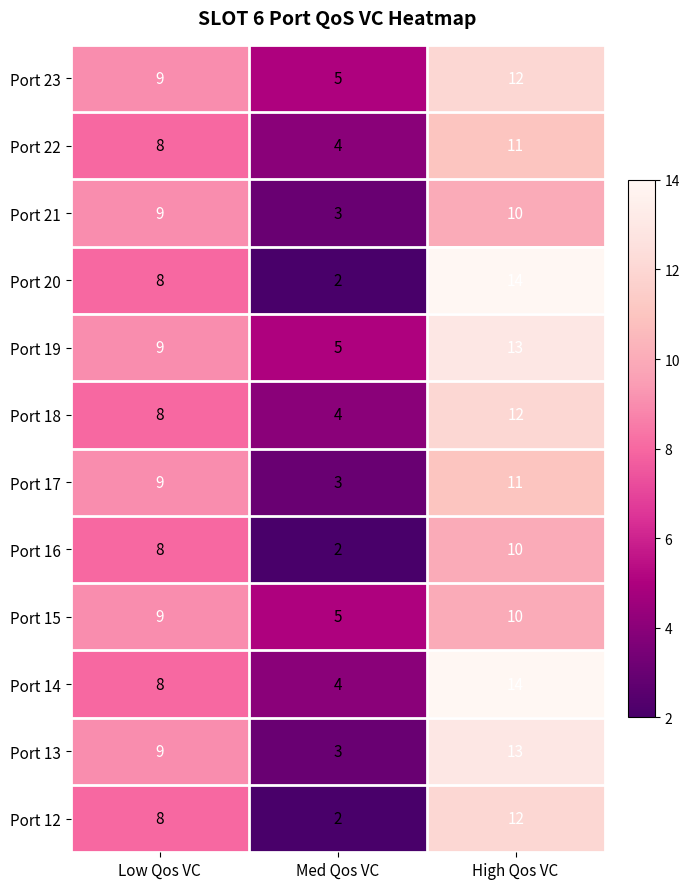

Rank the series by their maximum value, from highest to lowest.

Port 20, Port 14, Port 19, Port 13, Port 23, Port 18, Port 12, Port 22, Port 17, Port 21, Port 16, Port 15